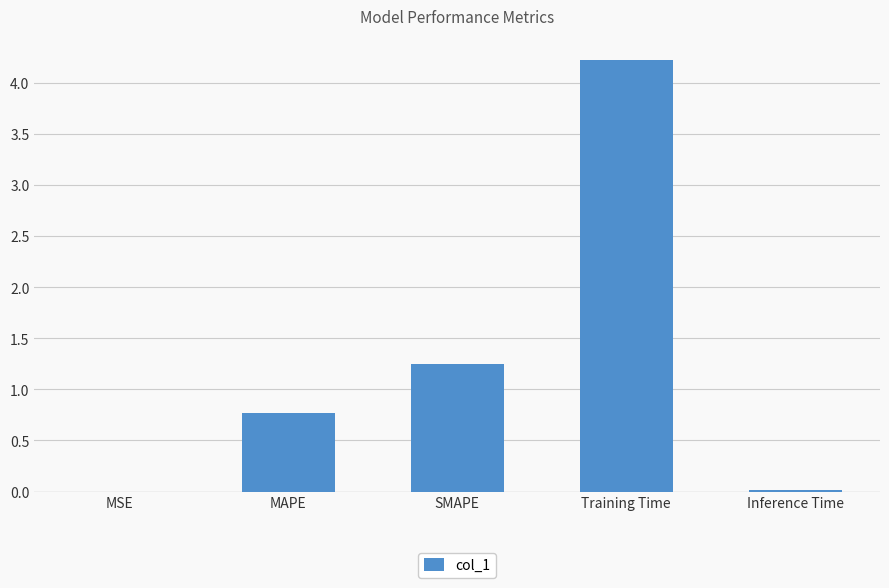

The chart shows a value of 4.2 at Training Time. True or false?

True